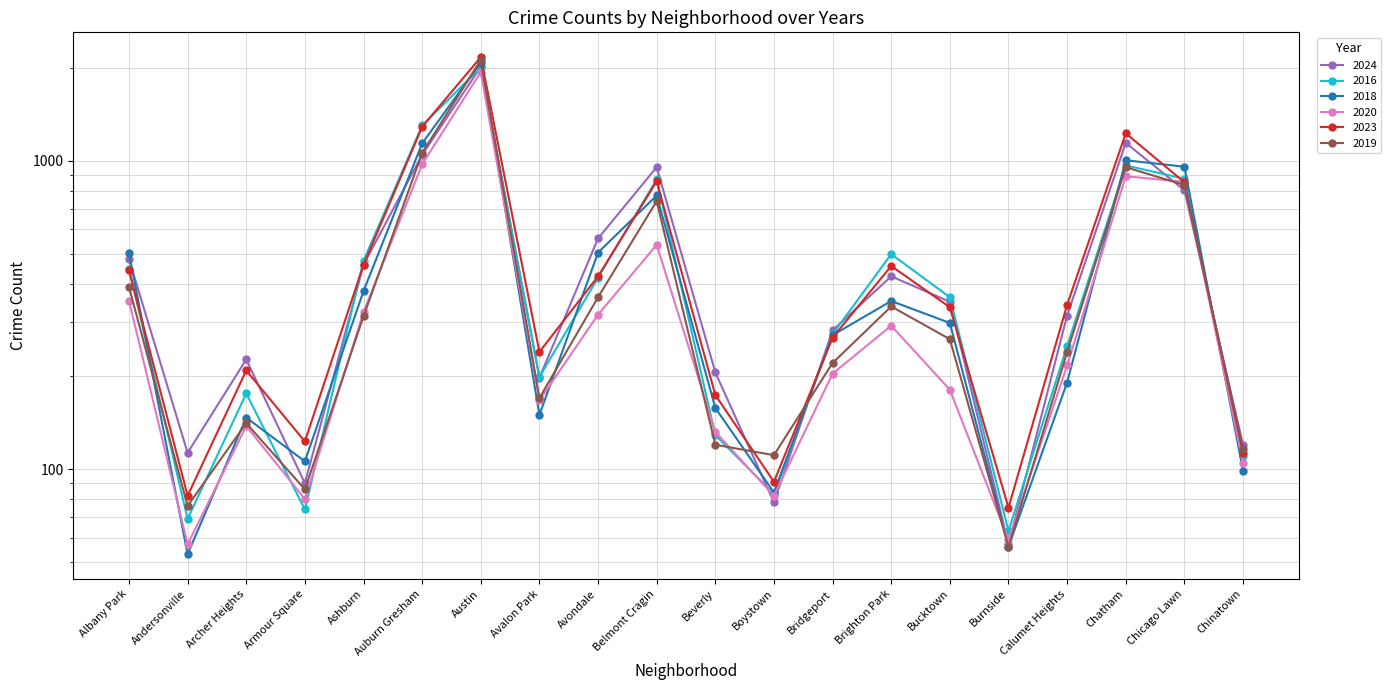

The value of 2018 at Armour Square is 139. True or false?

False